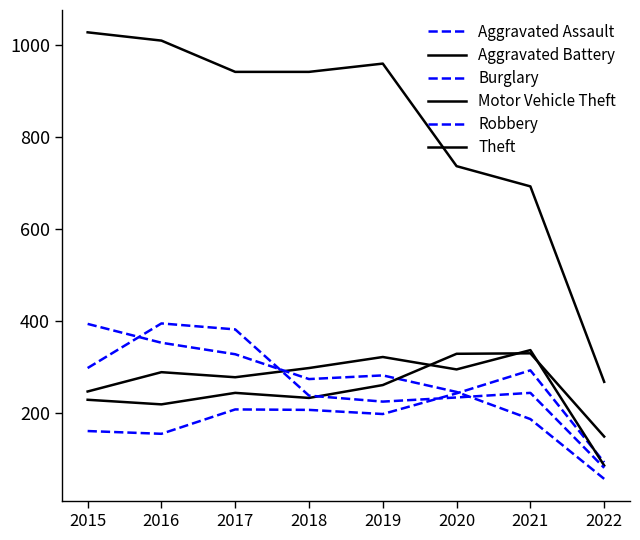

Reading left to right, what are all the values shown in this chart?

Aggravated Assault: 2015=160	2016=154	2017=207	2018=206	2019=197	2020=242	2021=292	2022=92
Aggravated Battery: 2015=246	2016=288	2017=277	2018=297	2019=321	2020=294	2021=336	2022=85
Burglary: 2015=393	2016=352	2017=327	2018=273	2019=281	2020=245	2021=186	2022=56
Motor Vehicle Theft: 2015=228	2016=218	2017=243	2018=232	2019=260	2020=328	2021=329	2022=148
Robbery: 2015=297	2016=394	2017=381	2018=237	2019=224	2020=233	2021=243	2022=80
Theft: 2015=1027	2016=1009	2017=941	2018=941	2019=959	2020=736	2021=692	2022=267